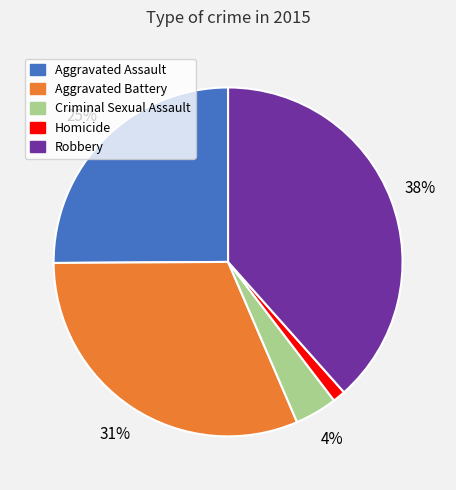

How many slices are in this pie chart?

5